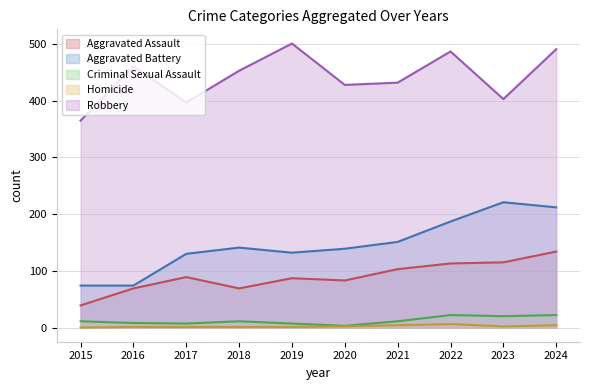

Reading left to right, list all the values displayed in this chart.

Aggravated Assault: 2015=39	2016=69	2017=89	2018=69	2019=87	2020=83	2021=103	2022=113	2023=115	2024=134
Aggravated Battery: 2015=74	2016=74	2017=130	2018=141	2019=132	2020=139	2021=151	2022=187	2023=221	2024=212
Criminal Sexual Assault: 2015=11	2016=8	2017=7	2018=11	2019=7	2020=3	2021=11	2022=22	2023=20	2024=22
Homicide: 2015=0	2016=1	2017=1	2018=1	2019=1	2020=2	2021=4	2022=6	2023=2	2024=4
Robbery: 2015=365	2016=461	2017=397	2018=453	2019=501	2020=428	2021=432	2022=487	2023=403	2024=491